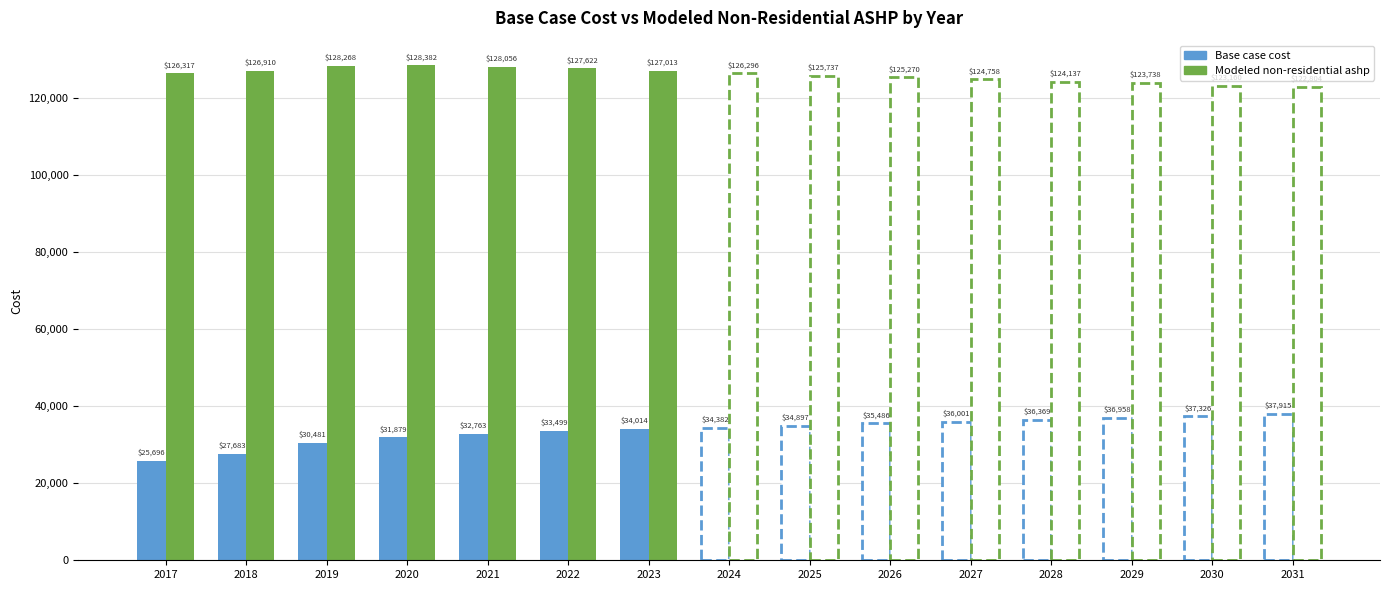

Which series has the widest spread of values?

Base case cost